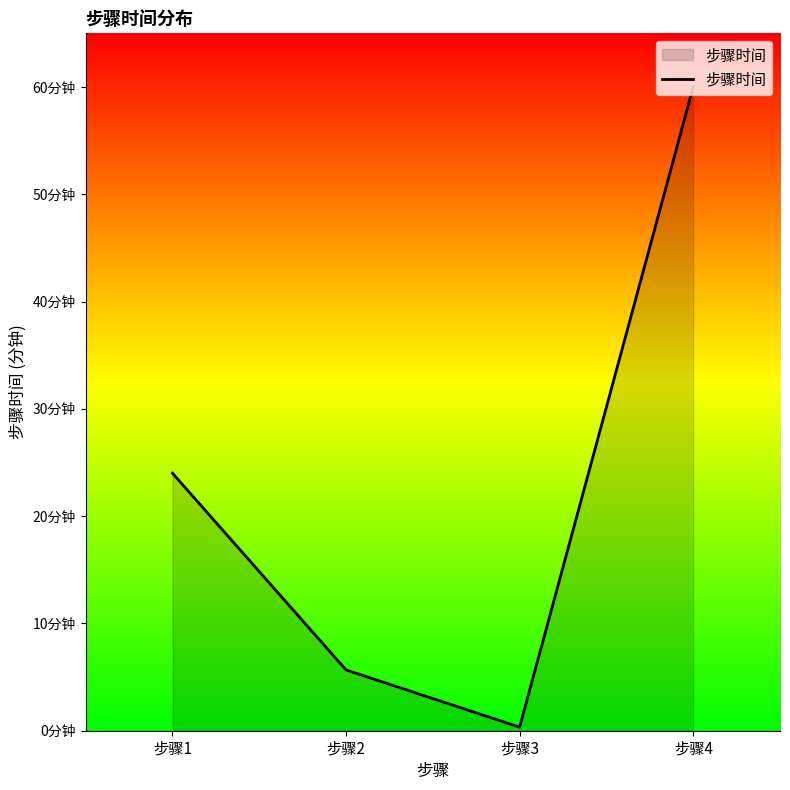

At which category does the data reach its first local valley?

步骤3